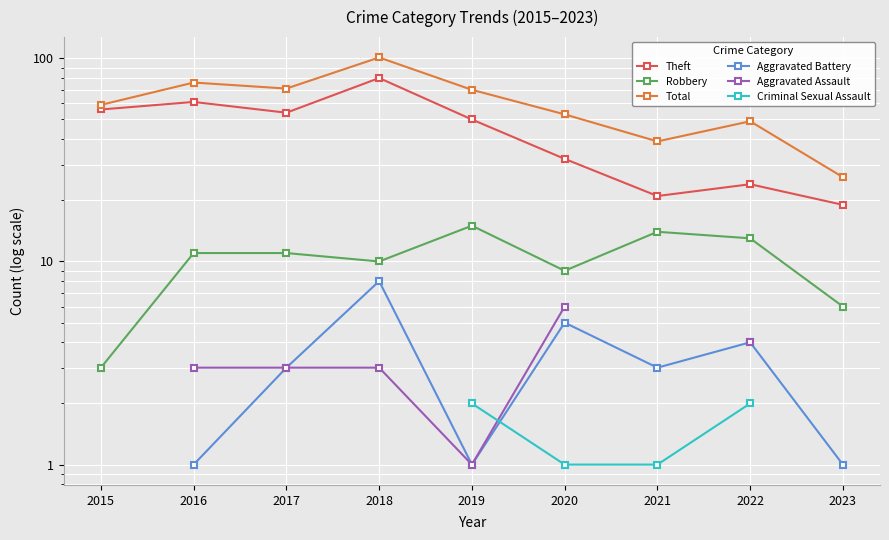

Which category has the lowest value in the Robbery series?

2015